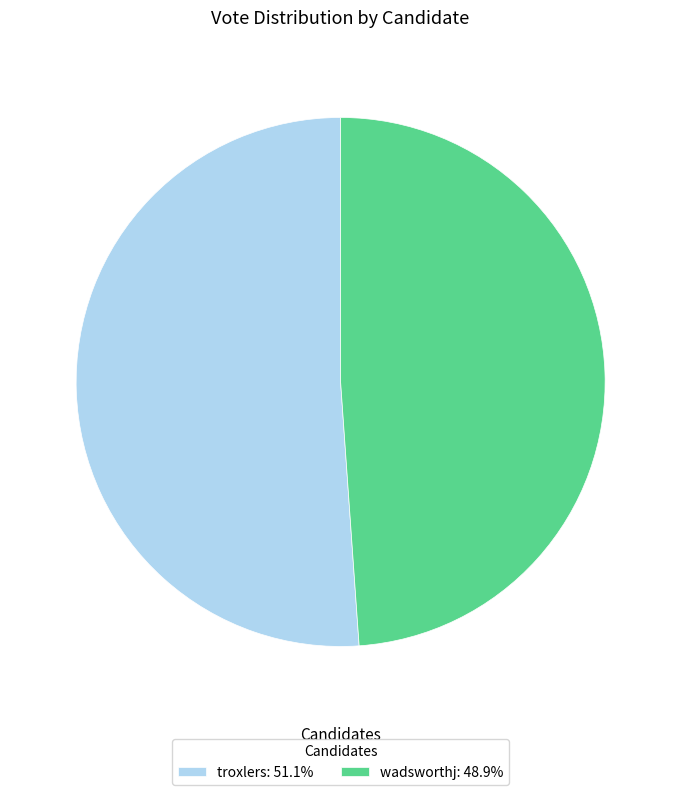

What is the ratio of the value at wadsworthj: 48.9% to the value at troxlers: 51.1%?

1.0